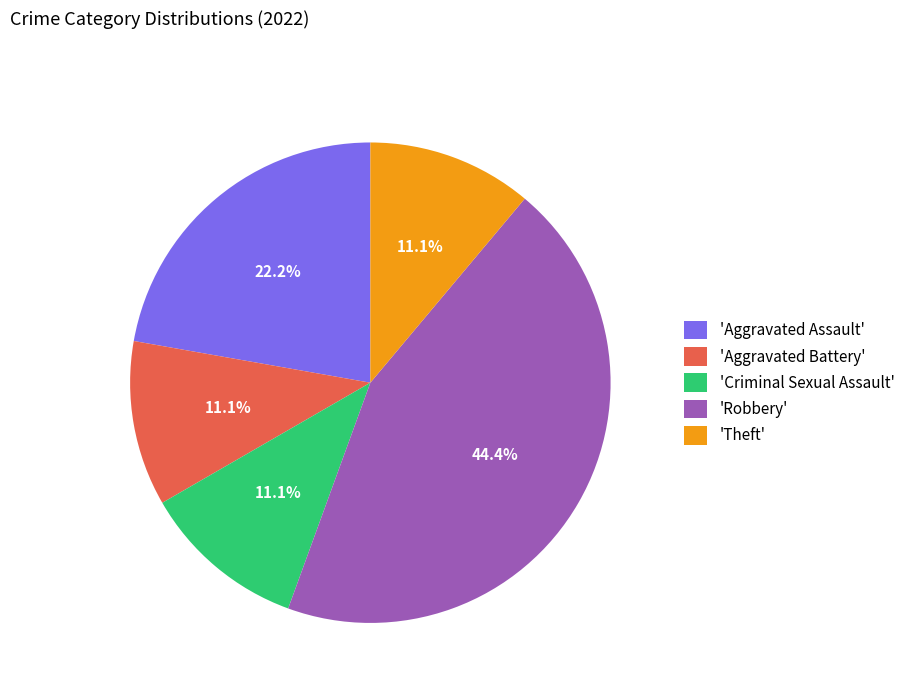

What is the ratio of the value at 'Criminal Sexual Assault' to the value at 'Theft'?

1.0